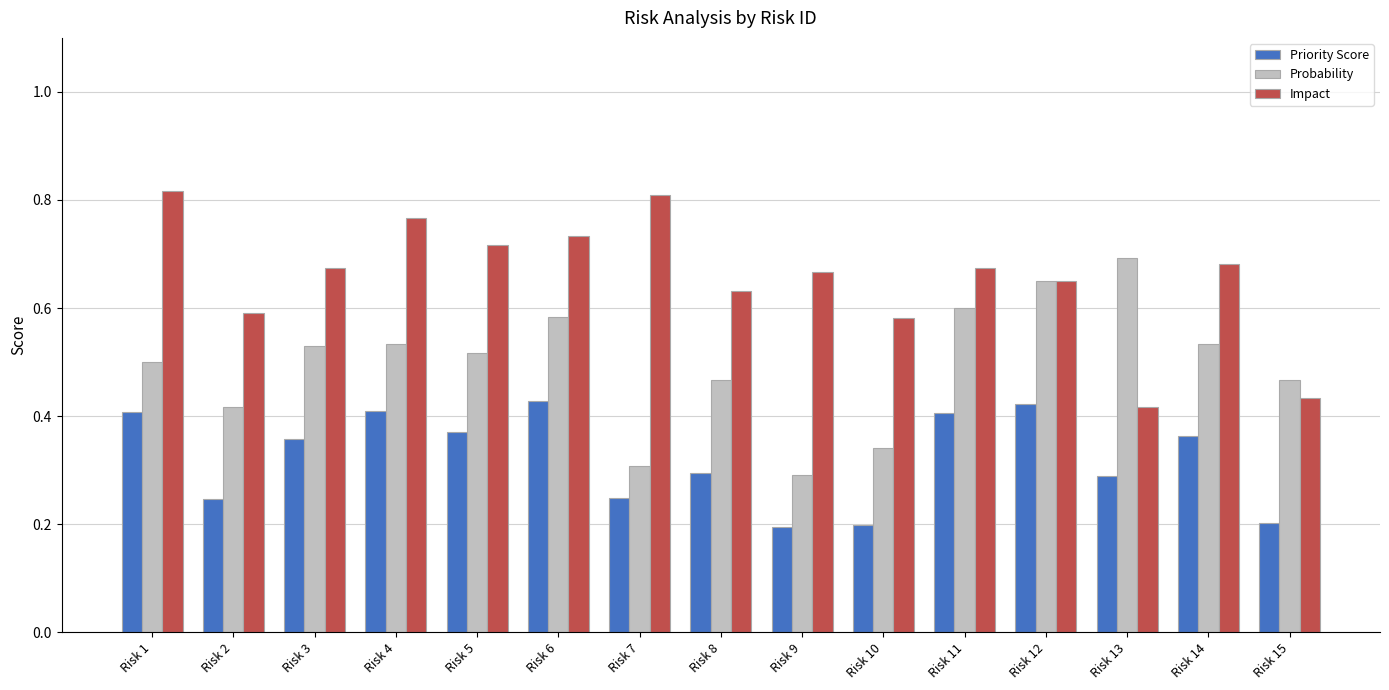

How many Priority Score values are between 0 and 1?

15